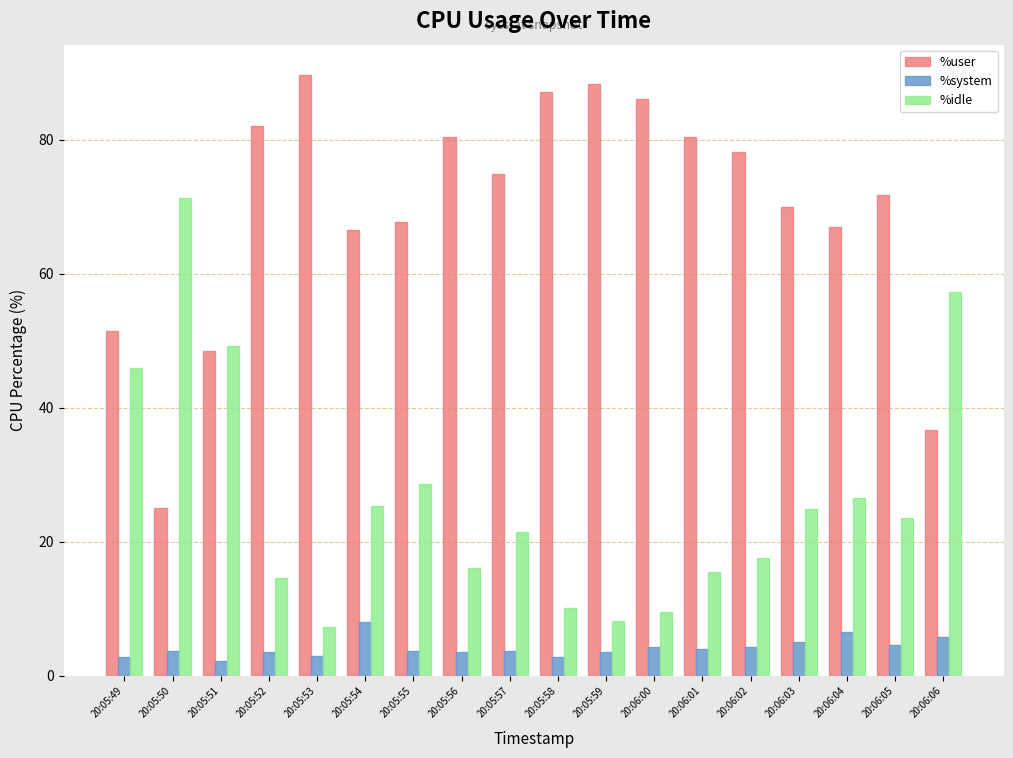

At 20:05:51, list the series in order from smallest to largest.

%system, %user, %idle